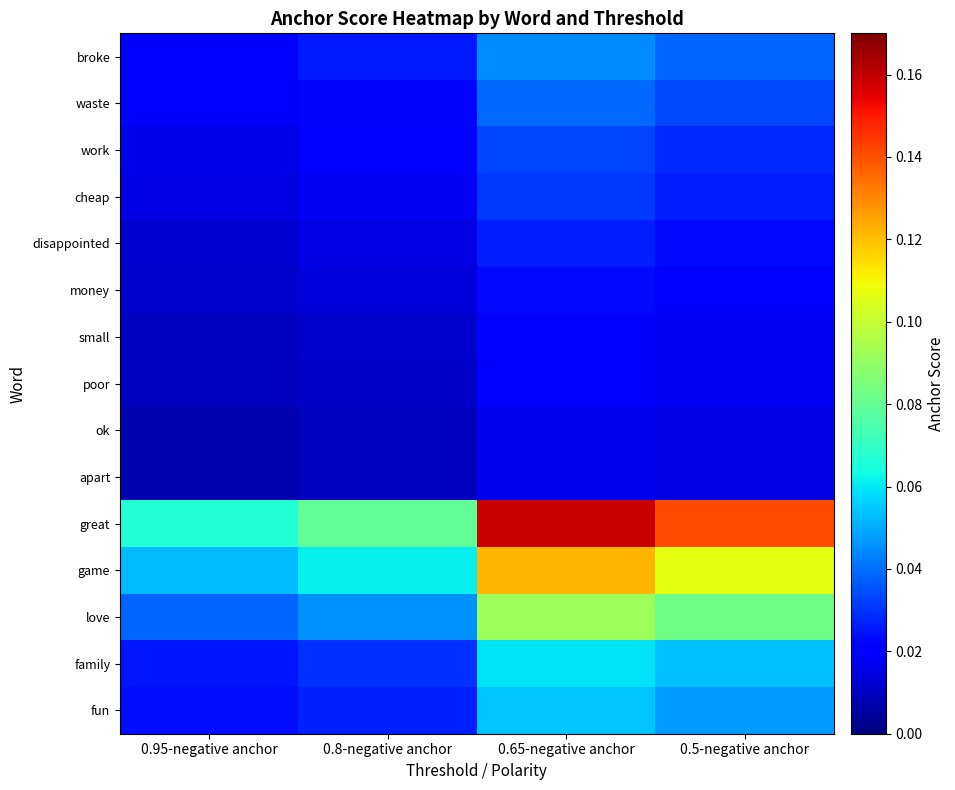

Reading left to right, extract all data points from this chart.

broke: 0.95-negative anchor=0.0	0.8-negative anchor=0.0	0.65-negative anchor=0.0	0.5-negative anchor=0.0
waste: 0.95-negative anchor=0.0	0.8-negative anchor=0.0	0.65-negative anchor=0.0	0.5-negative anchor=0.0
work: 0.95-negative anchor=0.0	0.8-negative anchor=0.0	0.65-negative anchor=0.0	0.5-negative anchor=0.0
cheap: 0.95-negative anchor=0.0	0.8-negative anchor=0.0	0.65-negative anchor=0.0	0.5-negative anchor=0.0
disappointed: 0.95-negative anchor=0.0	0.8-negative anchor=0.0	0.65-negative anchor=0.0	0.5-negative anchor=0.0
money: 0.95-negative anchor=0.0	0.8-negative anchor=0.0	0.65-negative anchor=0.0	0.5-negative anchor=0.0
small: 0.95-negative anchor=0.0	0.8-negative anchor=0.0	0.65-negative anchor=0.0	0.5-negative anchor=0.0
poor: 0.95-negative anchor=0.0	0.8-negative anchor=0.0	0.65-negative anchor=0.0	0.5-negative anchor=0.0
ok: 0.95-negative anchor=0.0	0.8-negative anchor=0.0	0.65-negative anchor=0.0	0.5-negative anchor=0.0
apart: 0.95-negative anchor=0.0	0.8-negative anchor=0.0	0.65-negative anchor=0.0	0.5-negative anchor=0.0
great: 0.95-negative anchor=0.1	0.8-negative anchor=0.1	0.65-negative anchor=0.2	0.5-negative anchor=0.1
game: 0.95-negative anchor=0.1	0.8-negative anchor=0.1	0.65-negative anchor=0.1	0.5-negative anchor=0.1
love: 0.95-negative anchor=0.0	0.8-negative anchor=0.0	0.65-negative anchor=0.1	0.5-negative anchor=0.1
family: 0.95-negative anchor=0.0	0.8-negative anchor=0.0	0.65-negative anchor=0.1	0.5-negative anchor=0.1
fun: 0.95-negative anchor=0.0	0.8-negative anchor=0.0	0.65-negative anchor=0.1	0.5-negative anchor=0.0